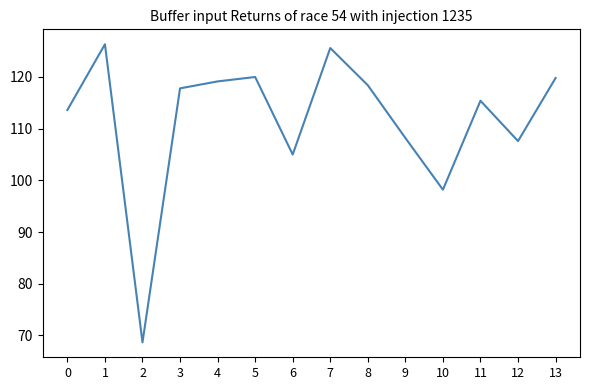

What is the approximate value at 3?

117.8